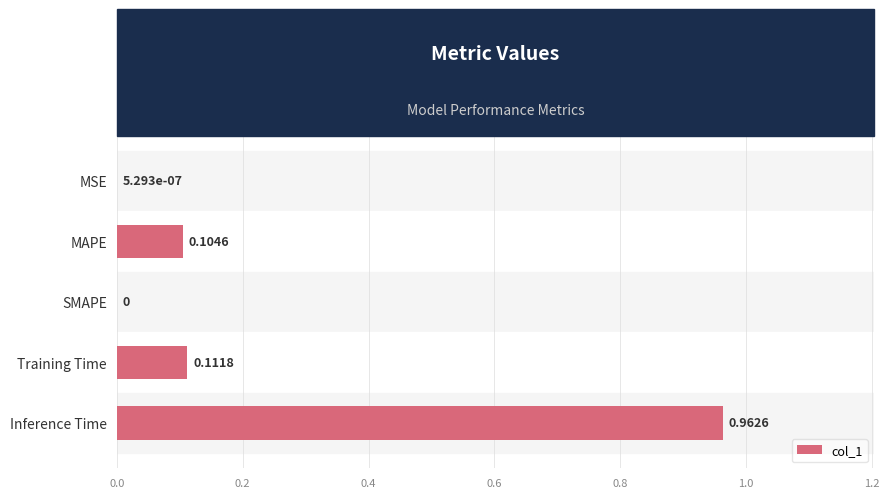

At which category does the chart reach its peak across all series?

Inference Time